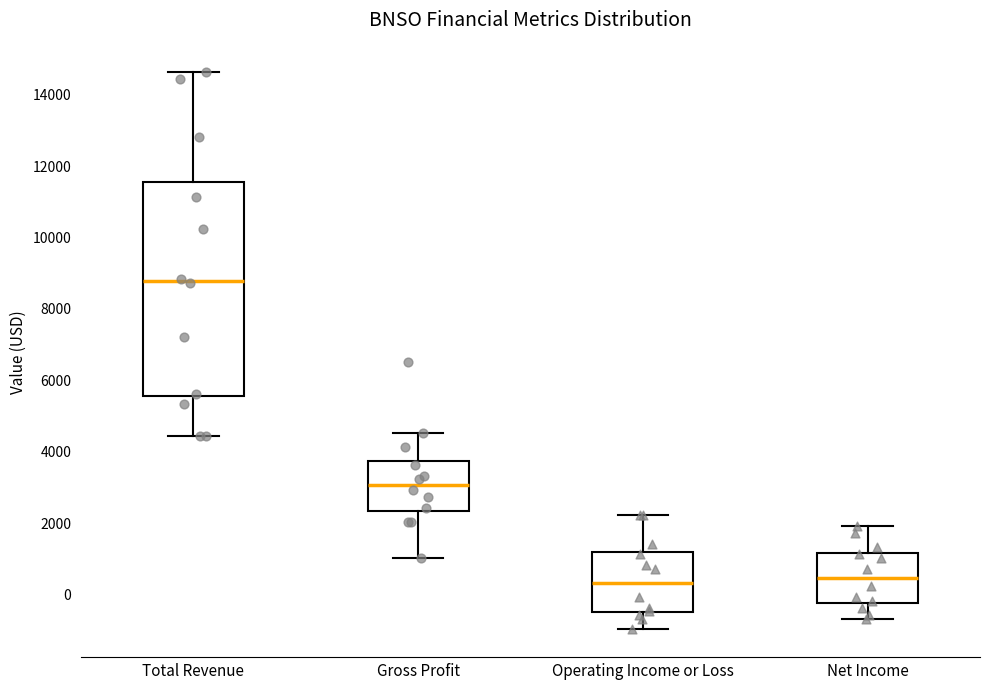

Where does the lower whisker of the box for Net Income end on the y-axis? The values are not printed on the chart, so give them approximately, as read against the axis.

-600